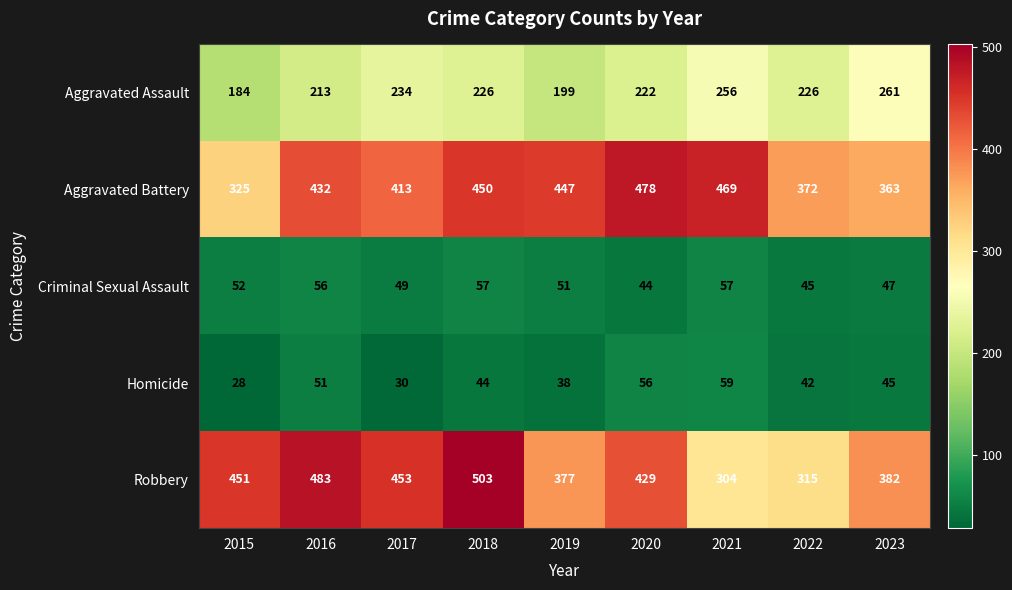

What is the total value across all series at 2015?

1040